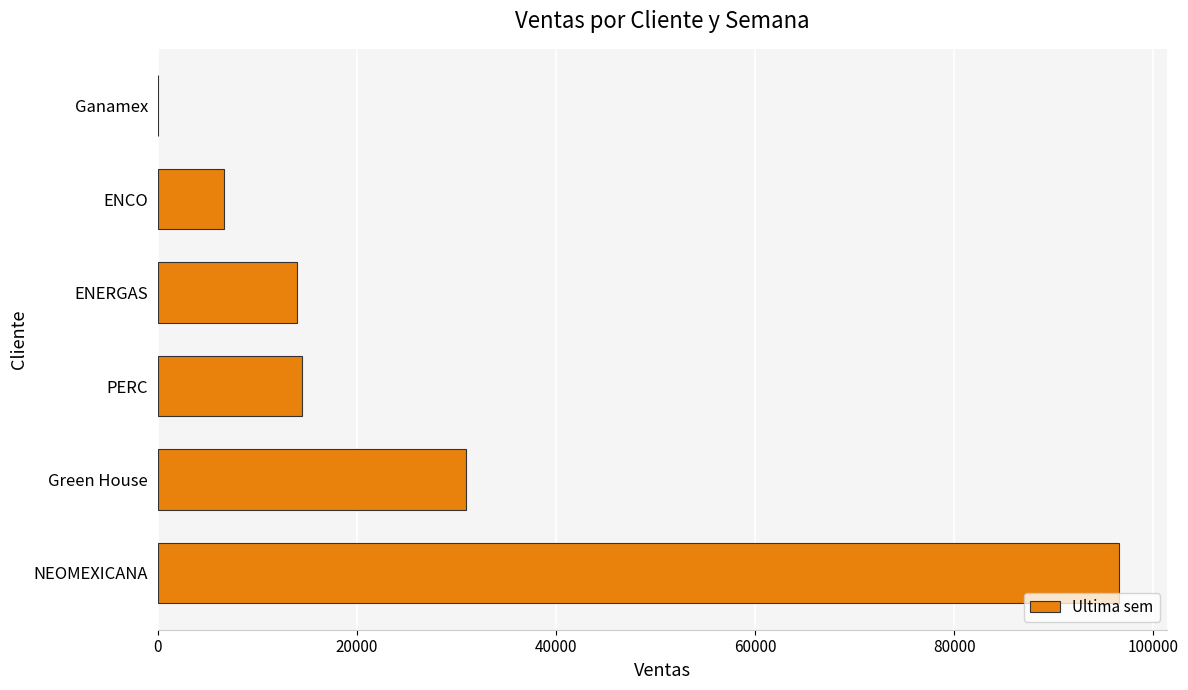

How many series are shown in this chart?

1